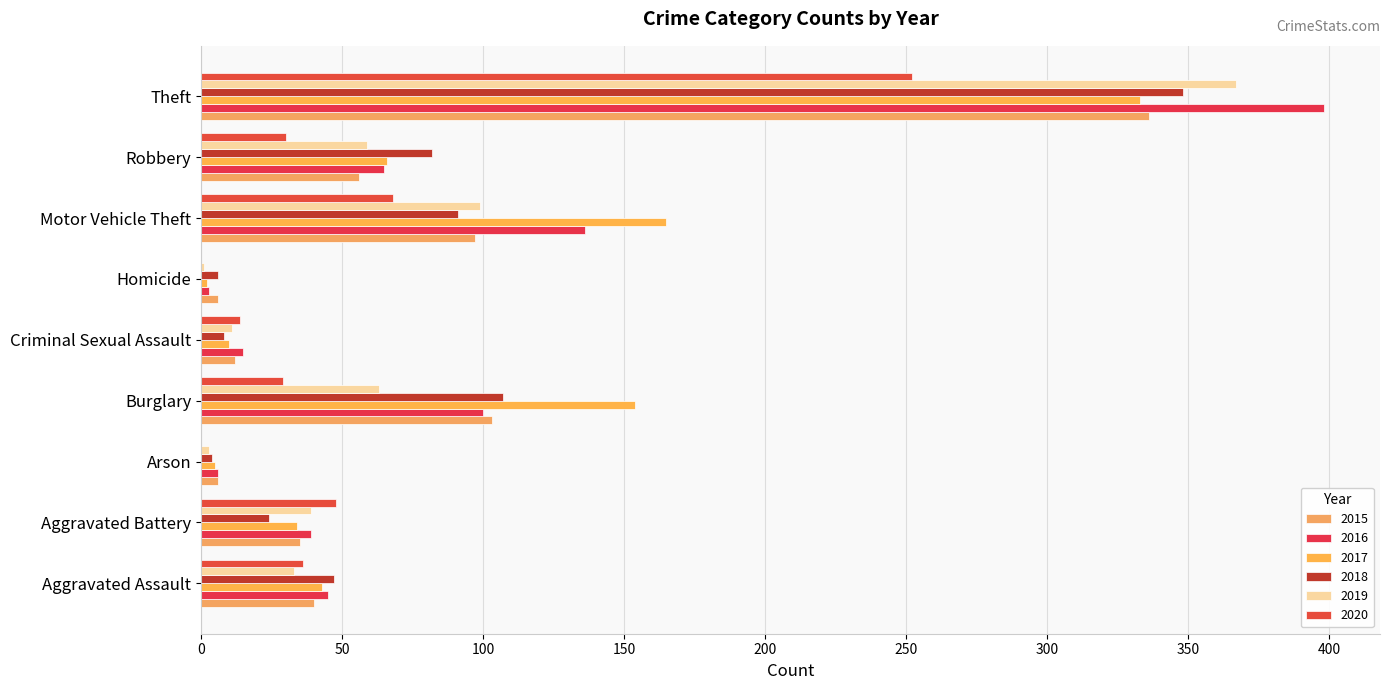

The 2016 series shows 3 at Homicide. True or false?

True